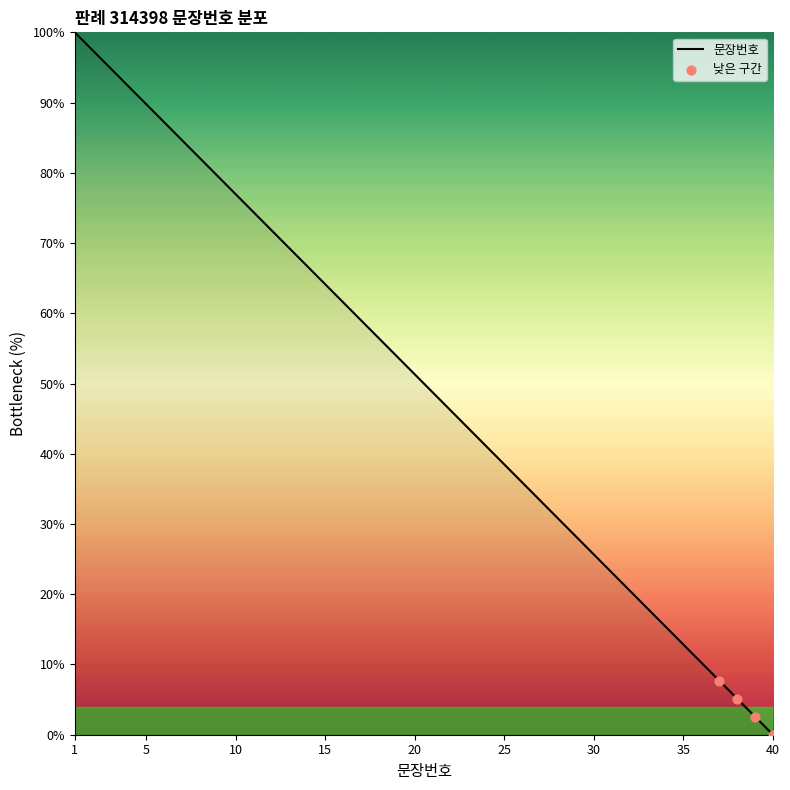

What is the maximum value shown in the chart?

100.0